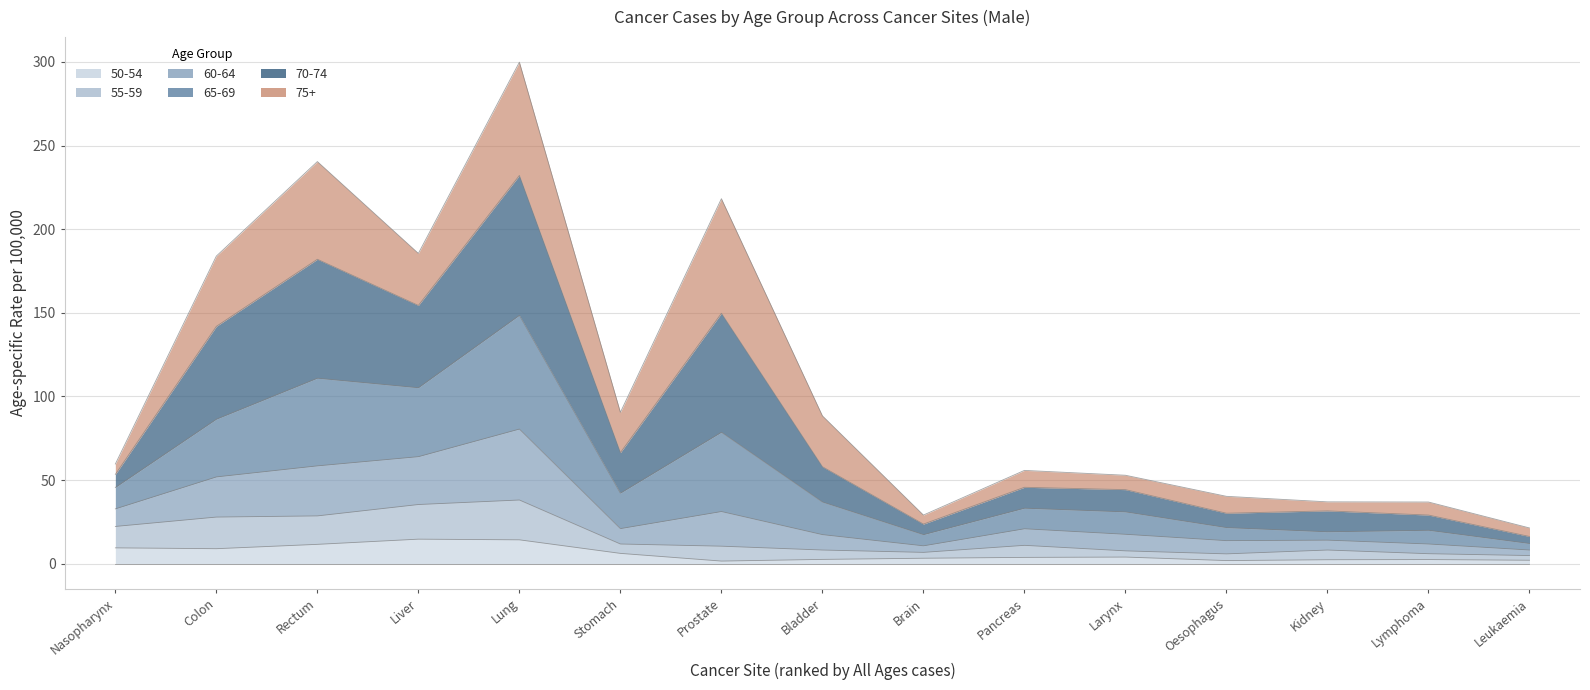

What is the label of the 4th point from the left?

Liver